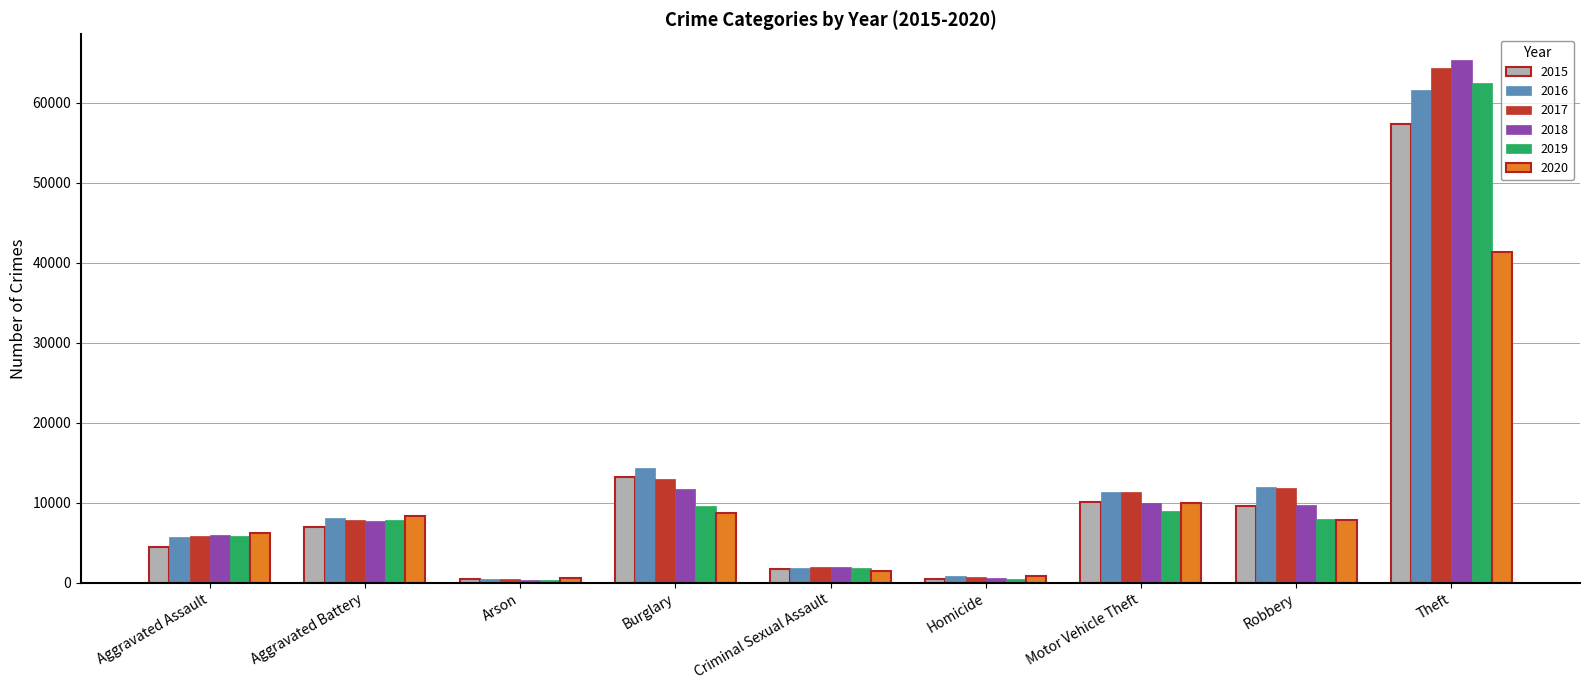

What is the difference between the highest and lowest values at Theft?

23971